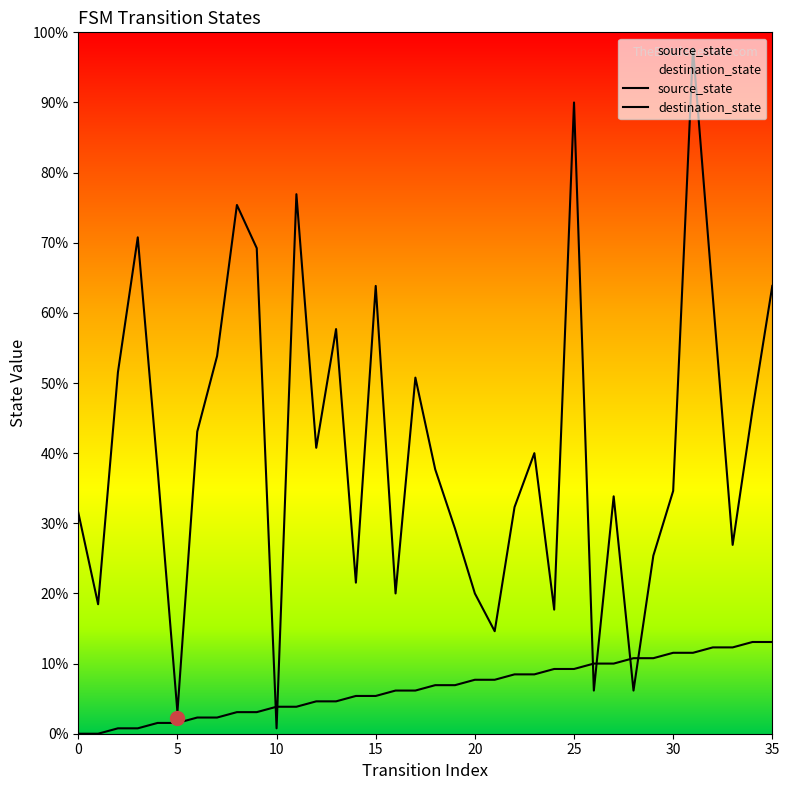

Where is the first local minimum for destination_state?

1